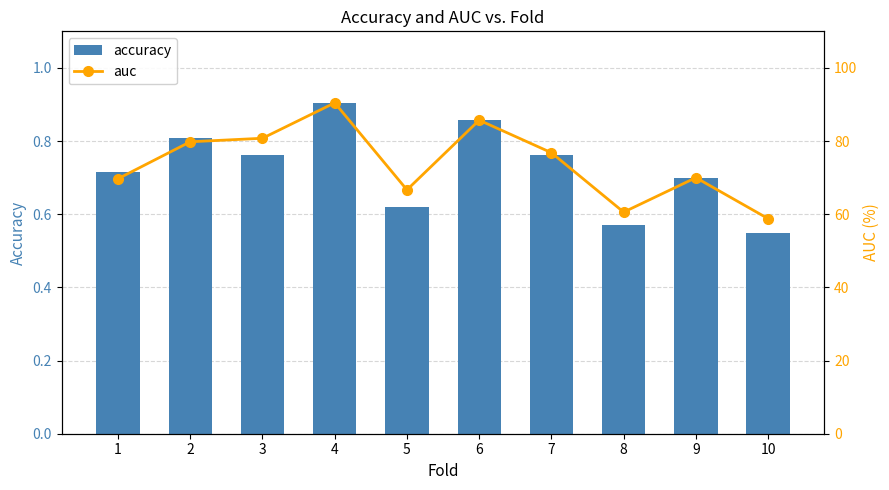

Reading right to left, what are all the values shown in this chart?

accuracy: 10=0.6	9=0.7	8=0.6	7=0.8	6=0.9	5=0.6	4=0.9	3=0.8	2=0.8	1=0.7
auc: 10=58.8	9=70.0	8=60.6	7=76.8	6=85.7	5=66.7	4=90.5	3=80.8	2=79.8	1=69.7